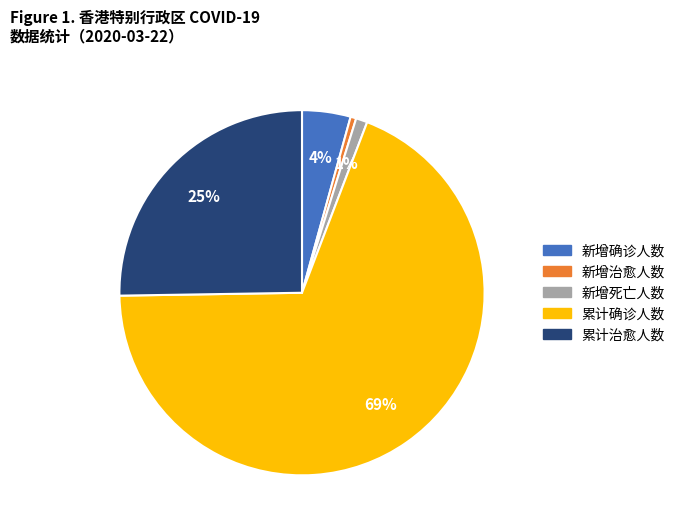

To the nearest percent, what is the combined percentage of 新增确诊人数 and 新增治愈人数?

5%